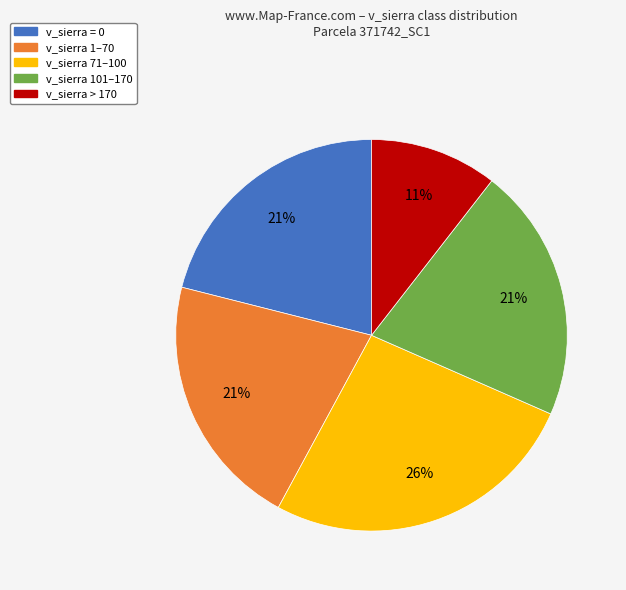

To the nearest percent, what is the average slice percentage?

20%